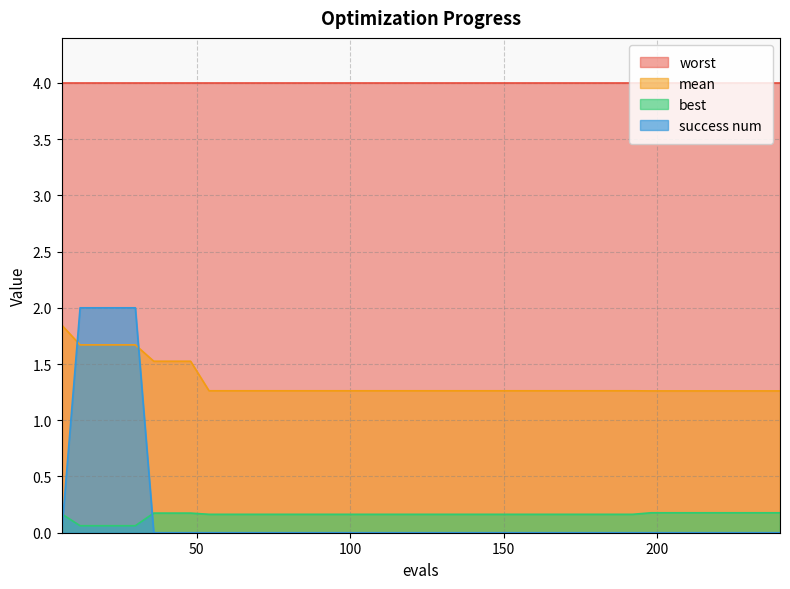

Does the chart display data point markers on the line(s)?

No